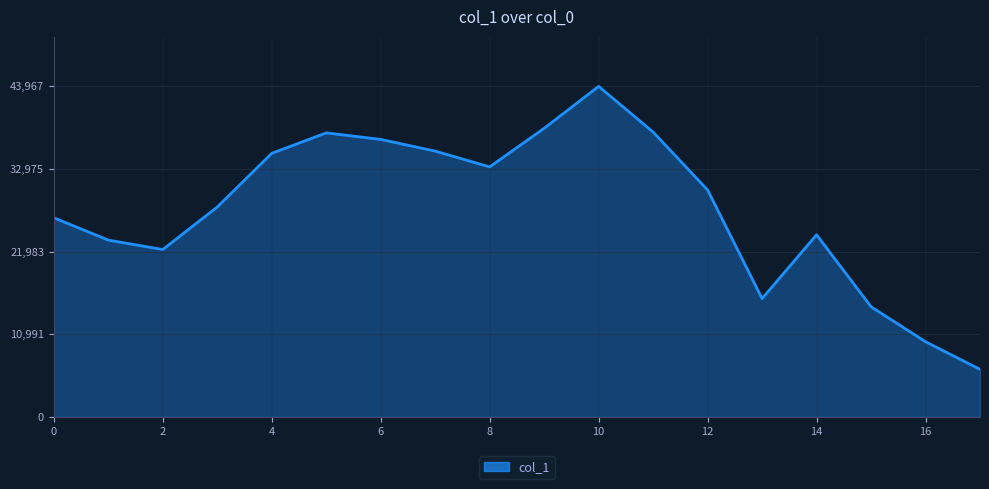

What is the maximum value shown in the chart?

43967